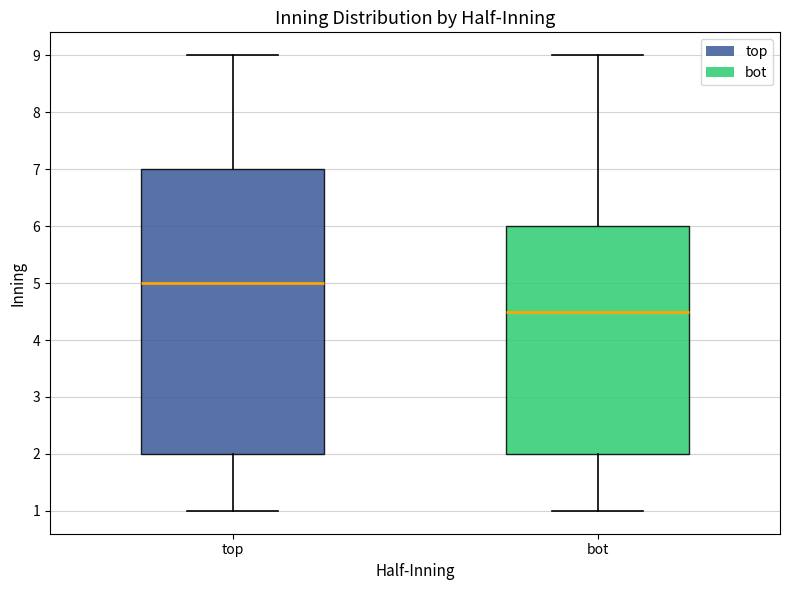

Reading left to right, read every box against the y-axis: the position of its median line, the range the box covers, and the ends of its whiskers. The values are not printed on the chart, so give them approximately, as read against the axis.

top: median 5.0, box 2.0 to 7.0, whiskers 1.0 to 9.0
bot: median 4.5, box 2.0 to 6.0, whiskers 1.0 to 9.0